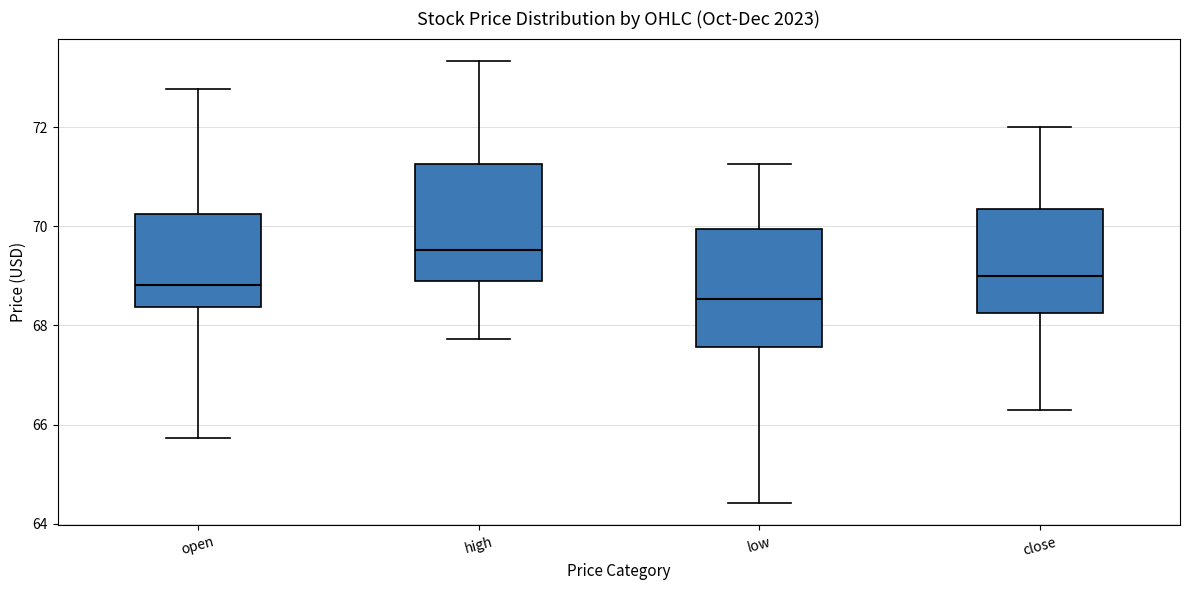

Where is the upper edge of the box for close on the y-axis? The values are not printed on the chart, so give them approximately, as read against the axis.

70.4